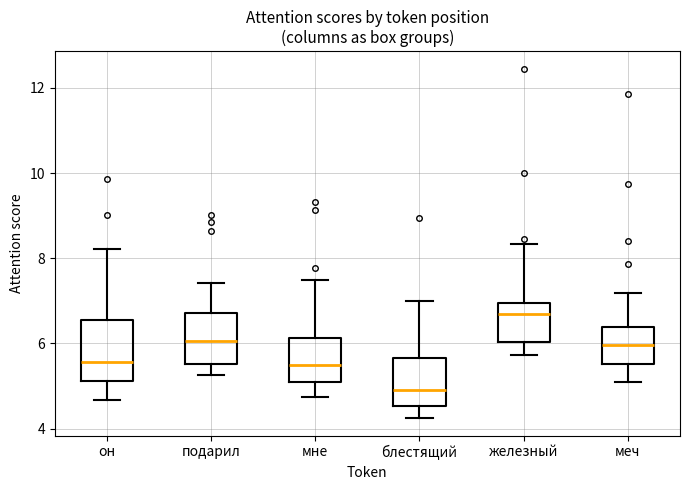

Which box's median line is the lowest?

блестящий